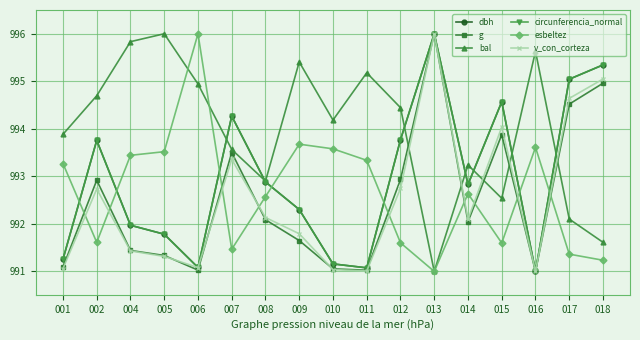

After their last crossing, which series has the higher values: esbeltez or g?

g